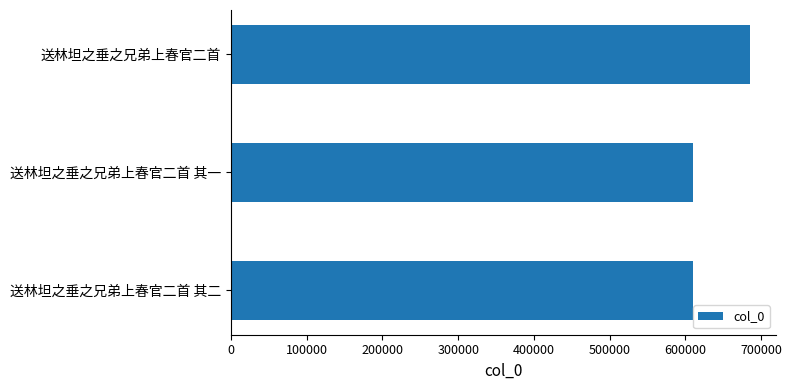

What is the difference between the maximum and minimum values?

74845